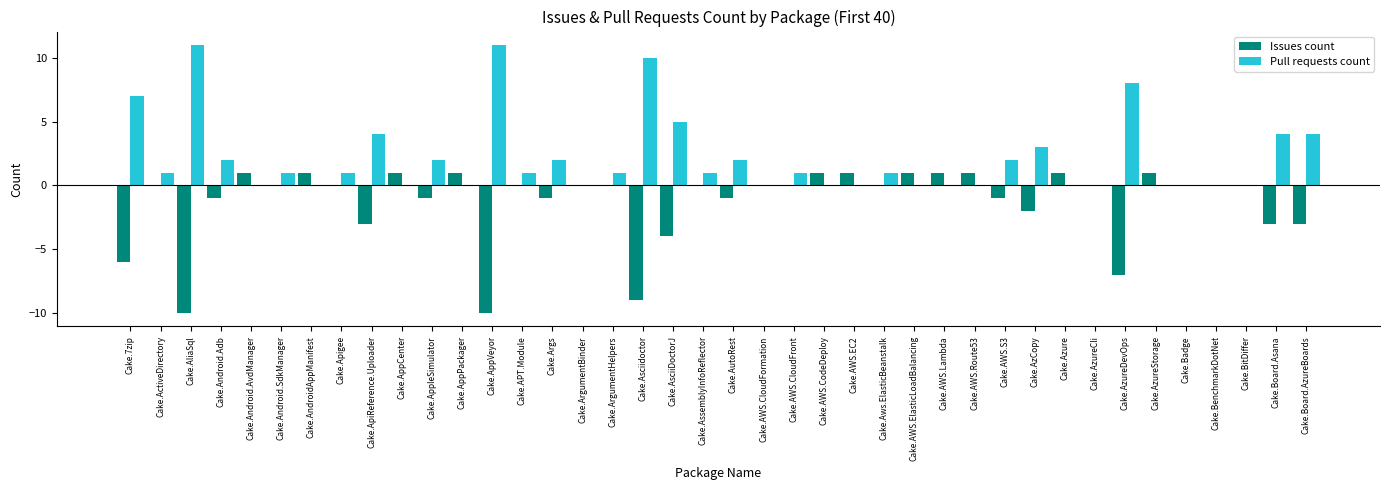

What is the maximum value shown in the chart?

11